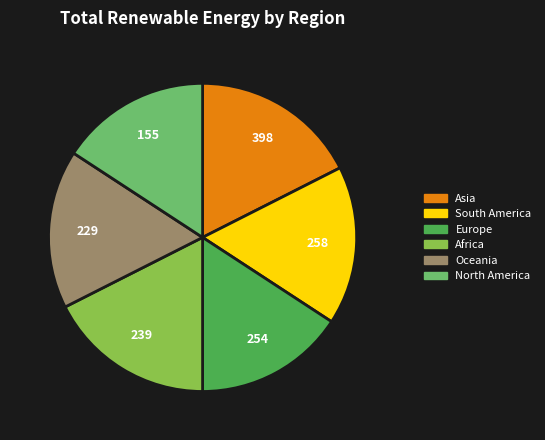

Approximately how many times larger is the value at Europe compared to Asia?

0.9